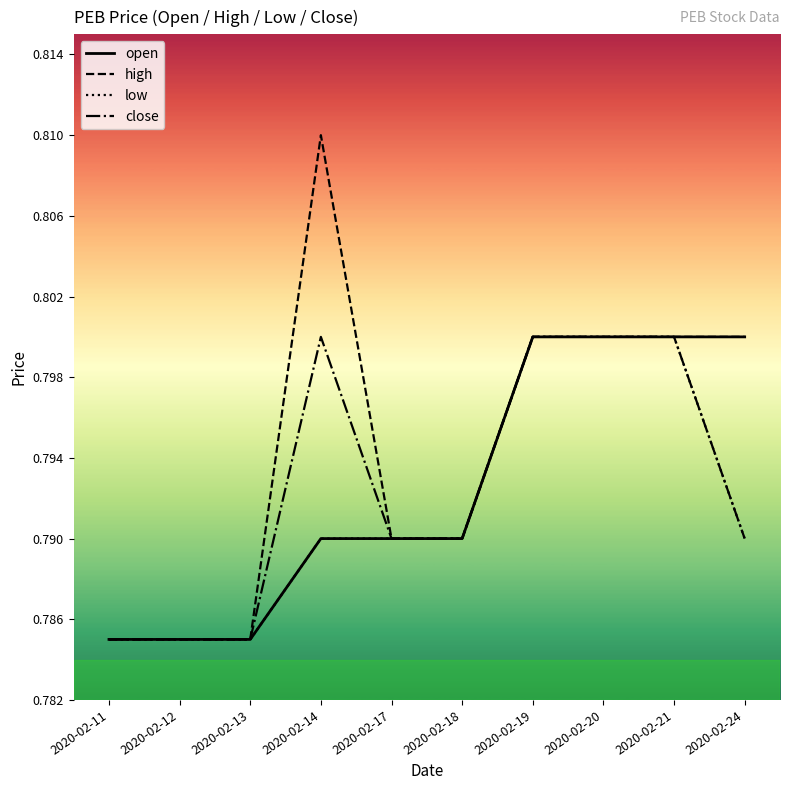

At how many categories does at least one series exceed 0?

10